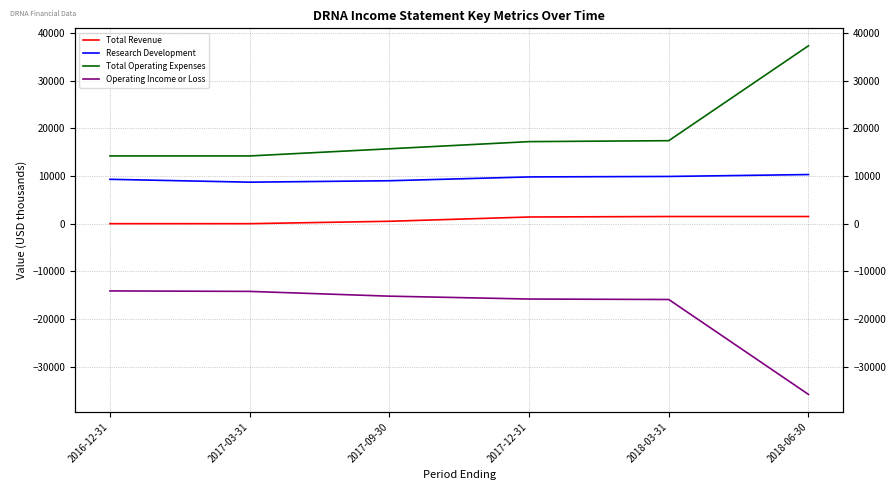

Which series has the largest range (max minus min)?

Total Operating Expenses